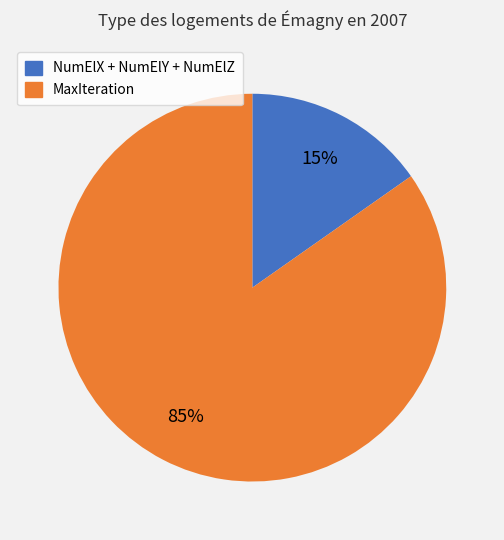

Is there any slice that represents more than half of the pie?

Yes